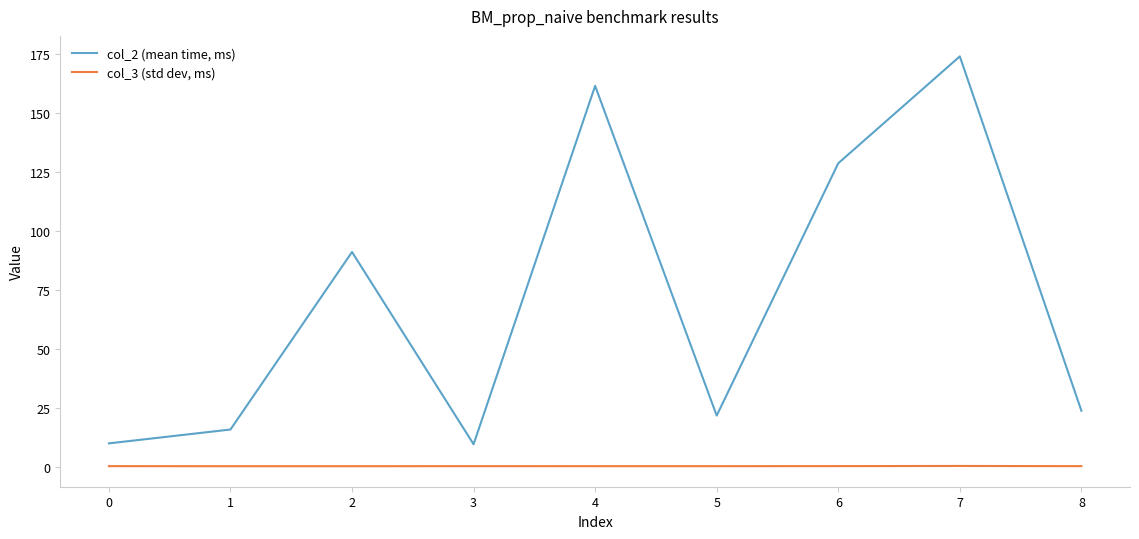

Does the chart display data point markers on the line(s)?

No